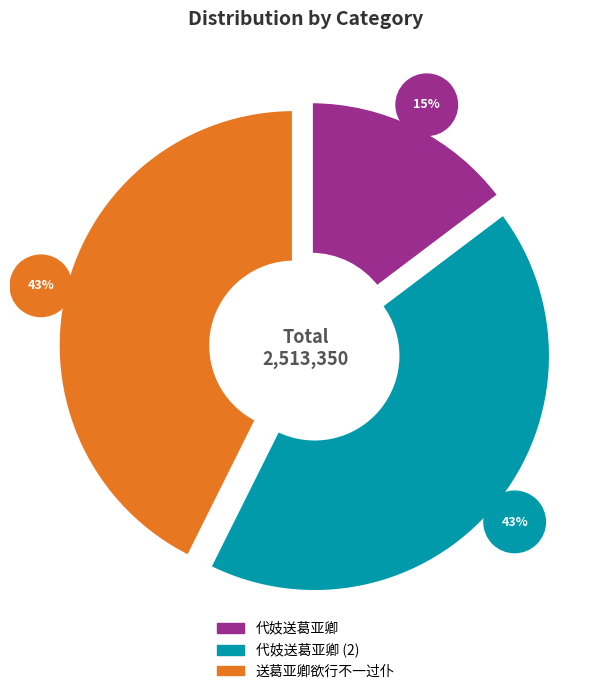

Is there any slice that represents more than half of the pie?

No